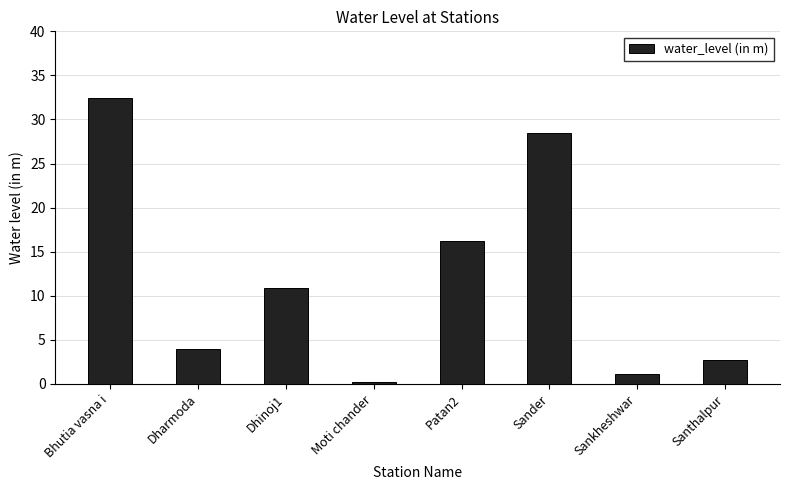

Count the number of categories in the chart.

8